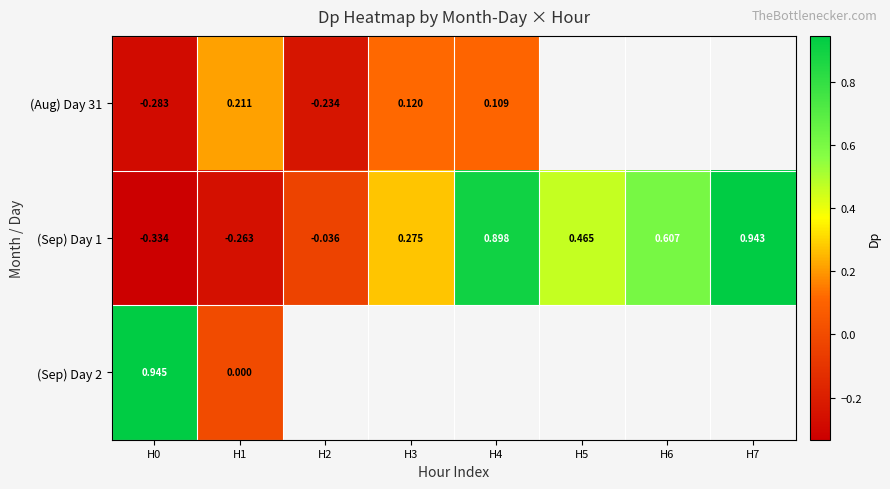

Is the value of (Aug) Day 31 at H2 greater than the value of (Sep) Day 1 at H7?

No